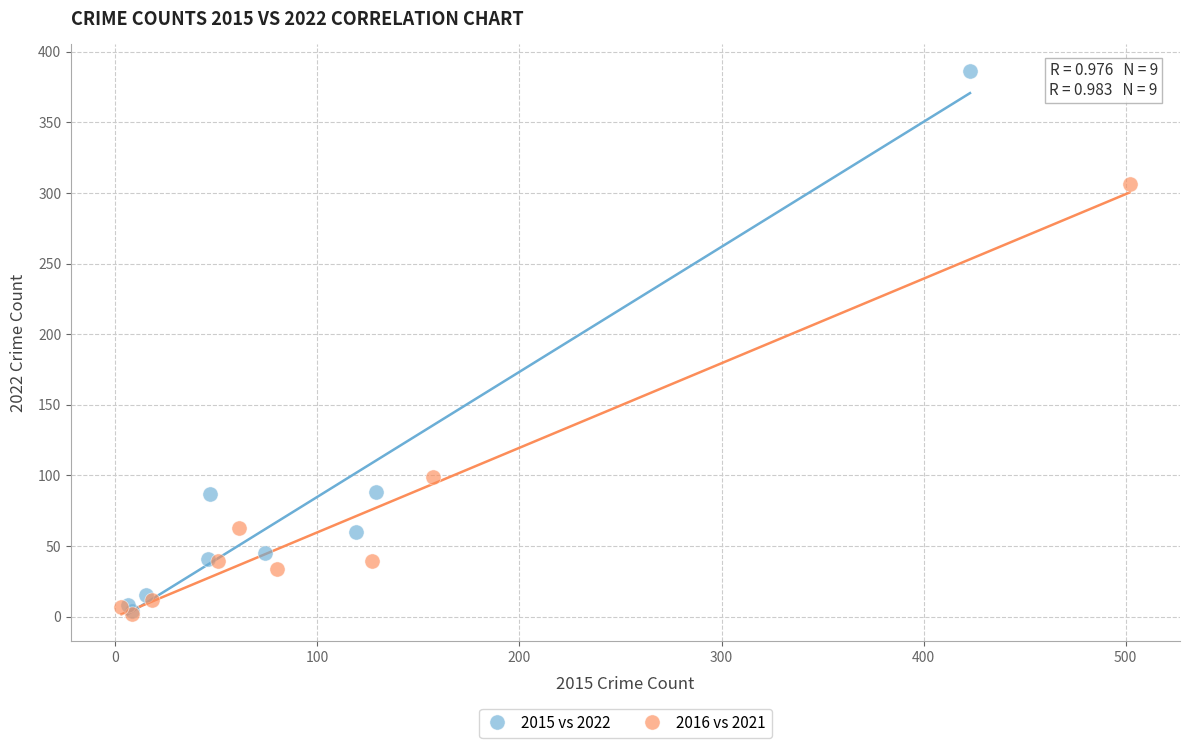

Which series contains the highest Y value?

2015 vs 2022